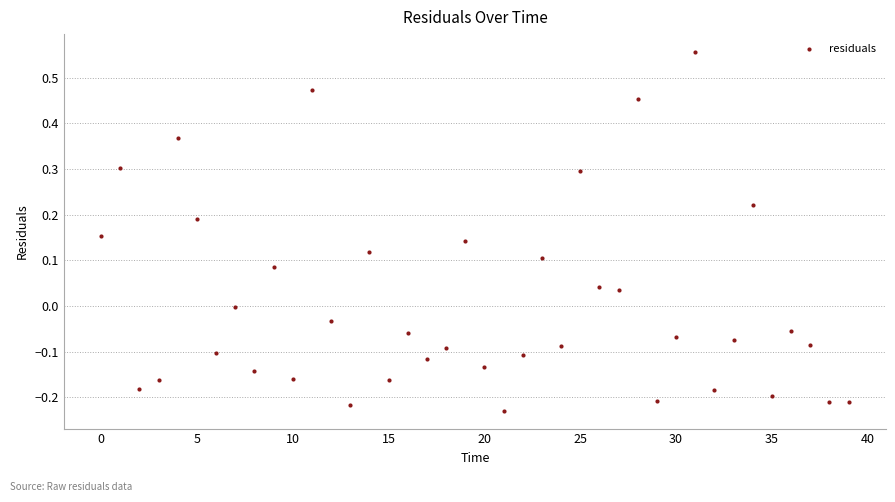

How many data points are displayed?

40